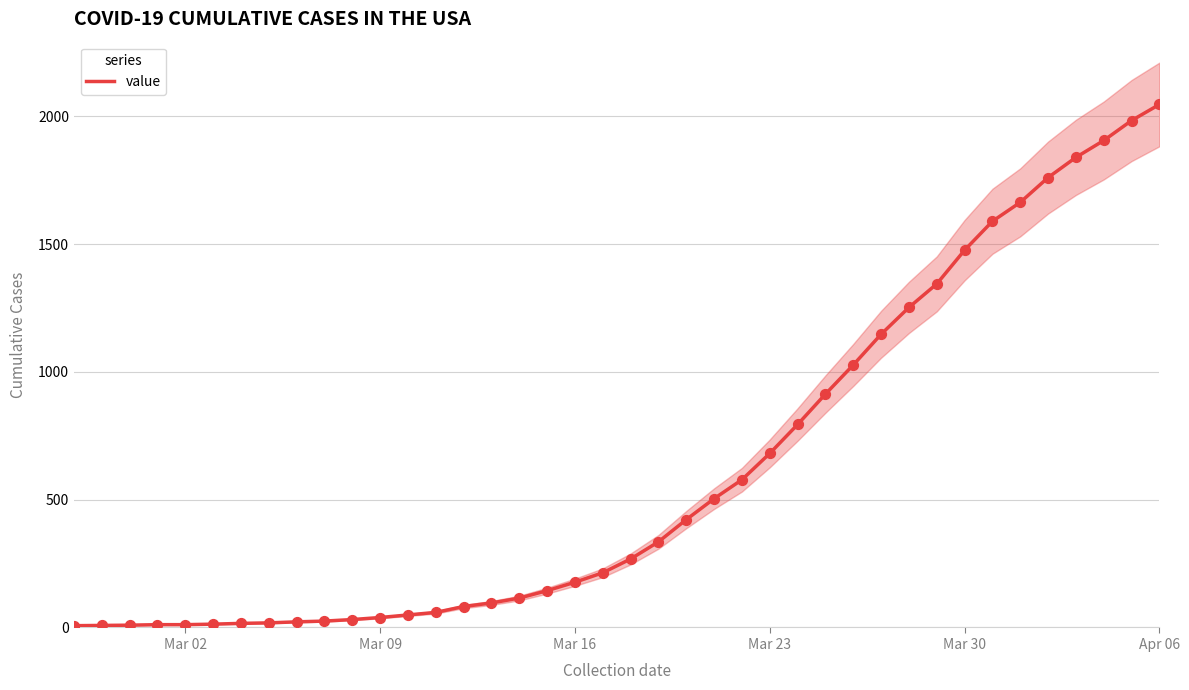

At which label does value reach its peak?

Apr 06